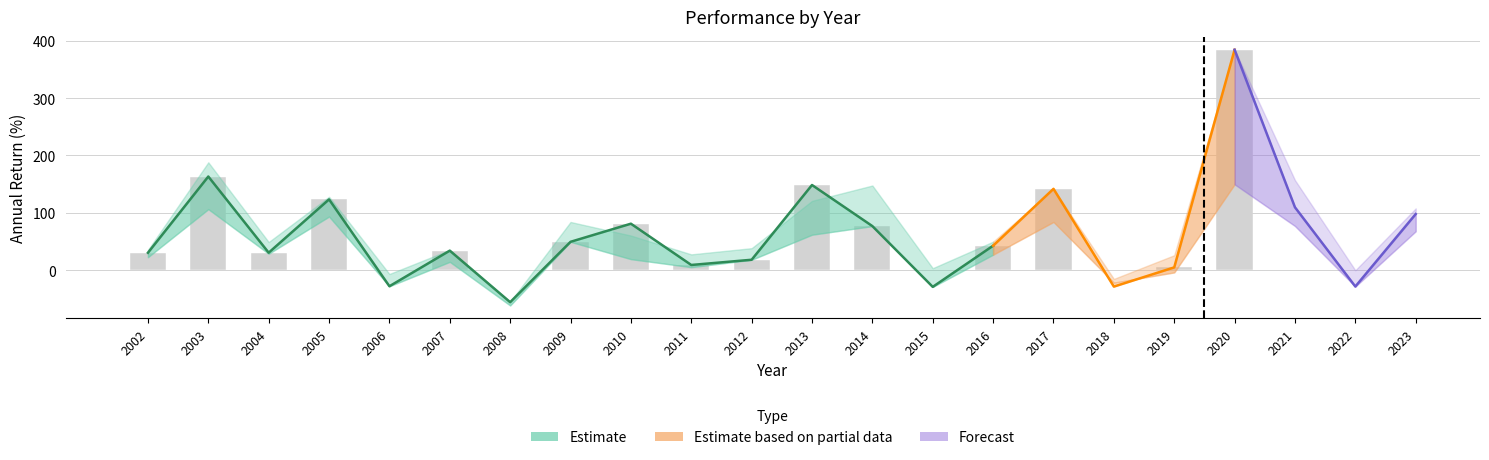

How many values in upper are below zero?

4